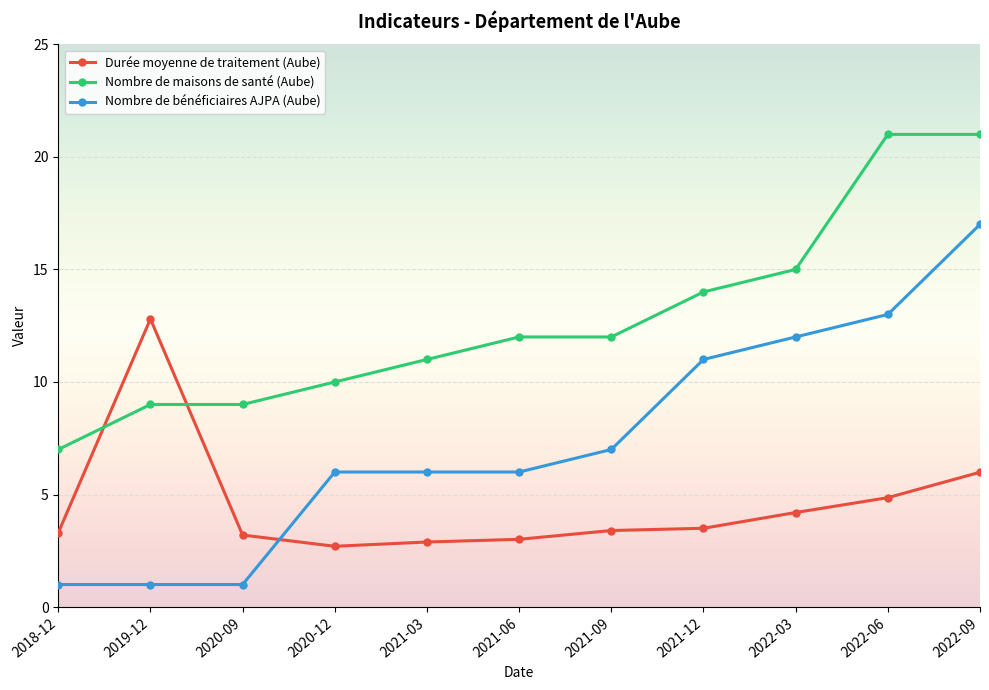

Is the value of Nombre de maisons de santé (Aube) at 2019-12 greater than the value of Durée moyenne de traitement (Aube) at 2020-12?

Yes